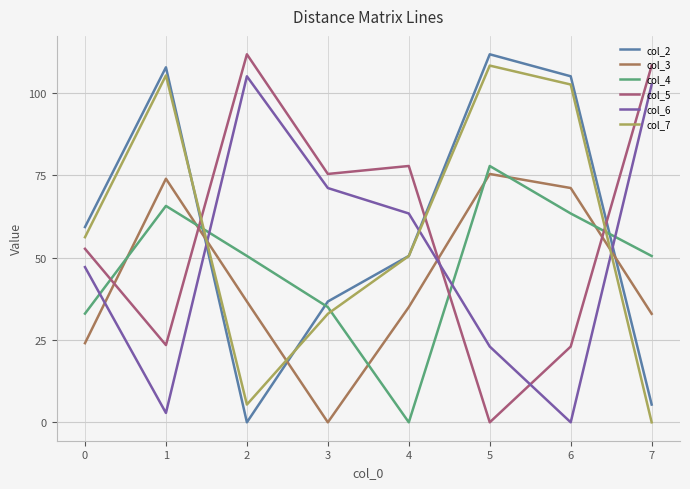

Is it true that col_2 equals 72.1 at 4?

False